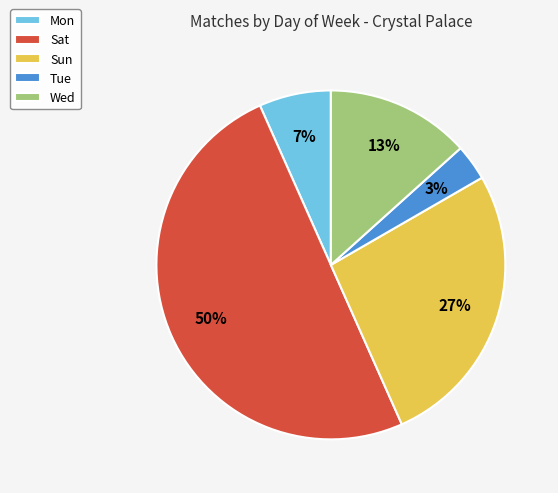

What is the ratio of the value at Sat to the value at Sun?

1.9